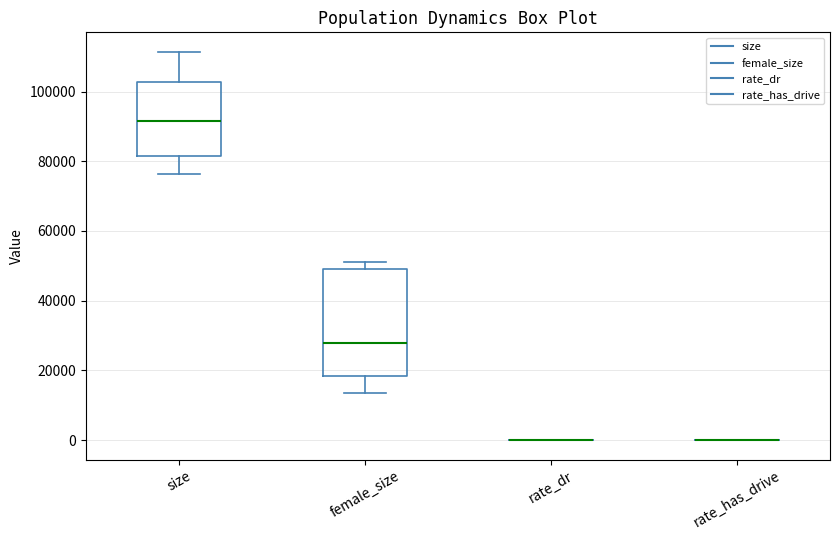

Where does the lower whisker of the box for size end on the y-axis? The values are not printed on the chart, so give them approximately, as read against the axis.

76000